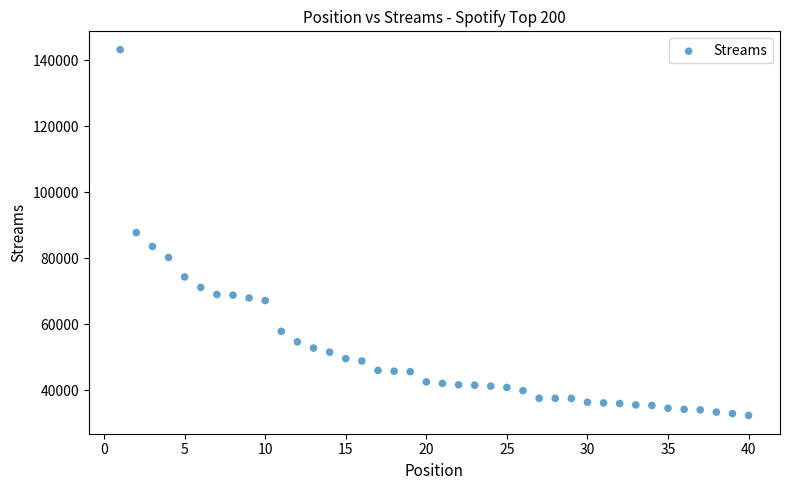

What is the range of Y values (max minus min)?

110808